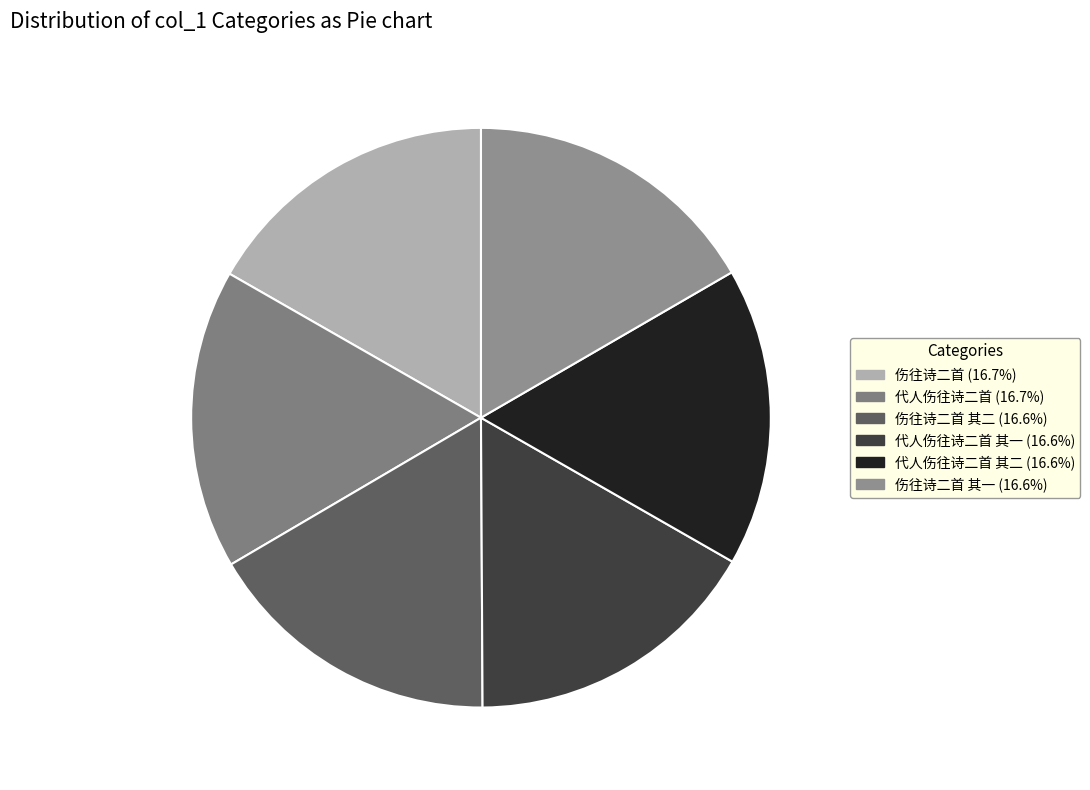

How many segments does this pie chart have?

6